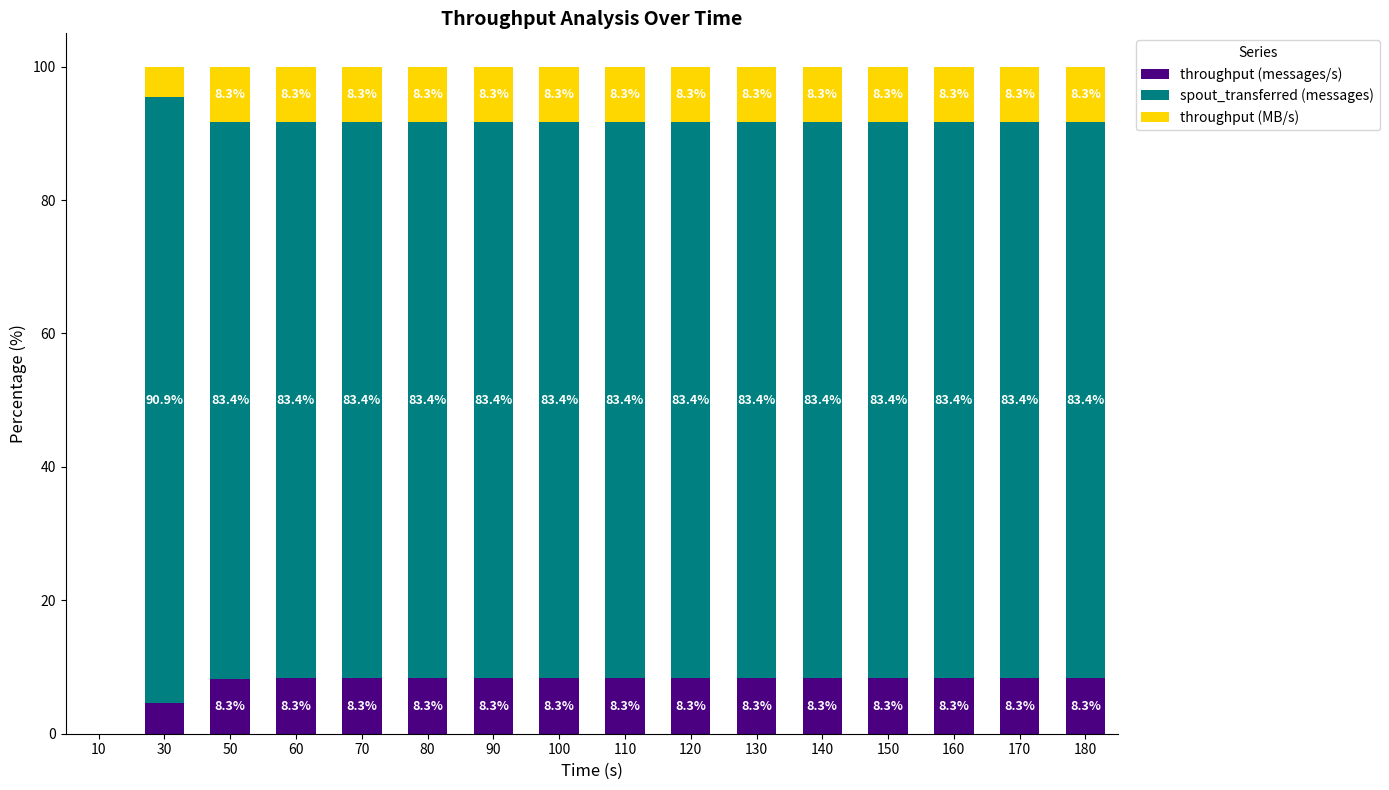

True or false: throughput (messages/s) has a value of 8.3 at 120.

True